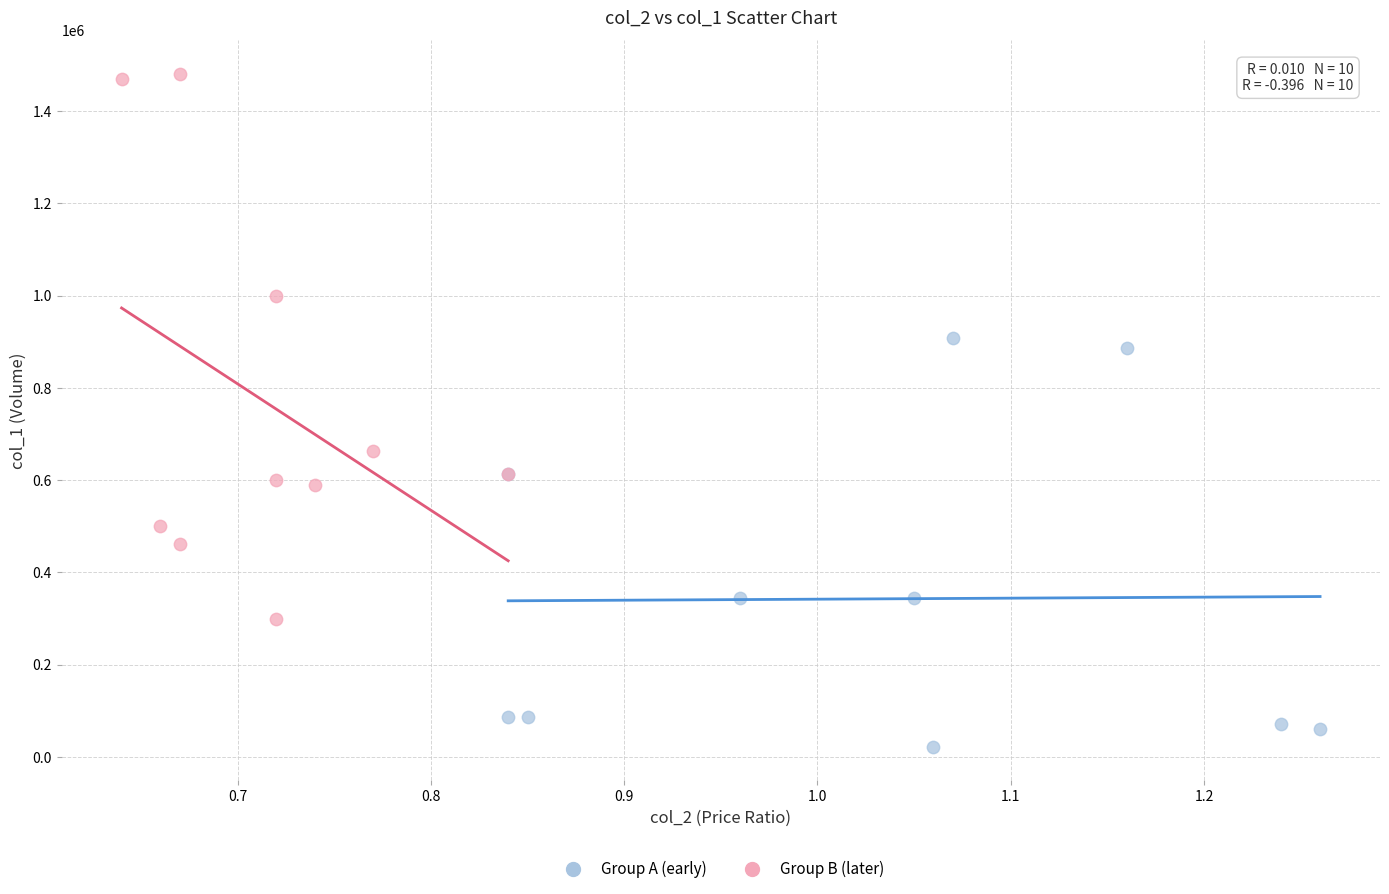

Which series reaches the maximum Y coordinate?

Group B (later)